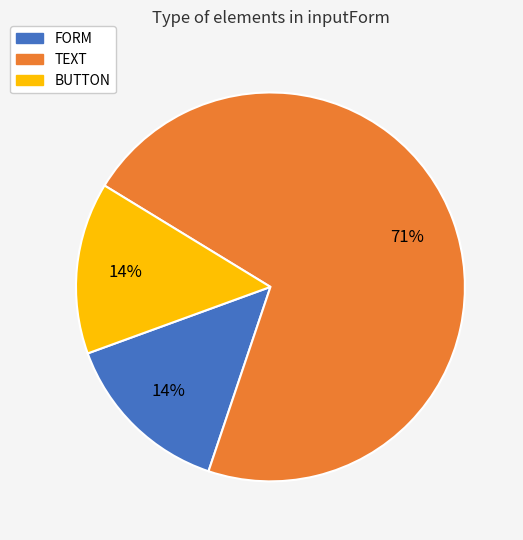

What is the largest slice in the pie chart?

TEXT